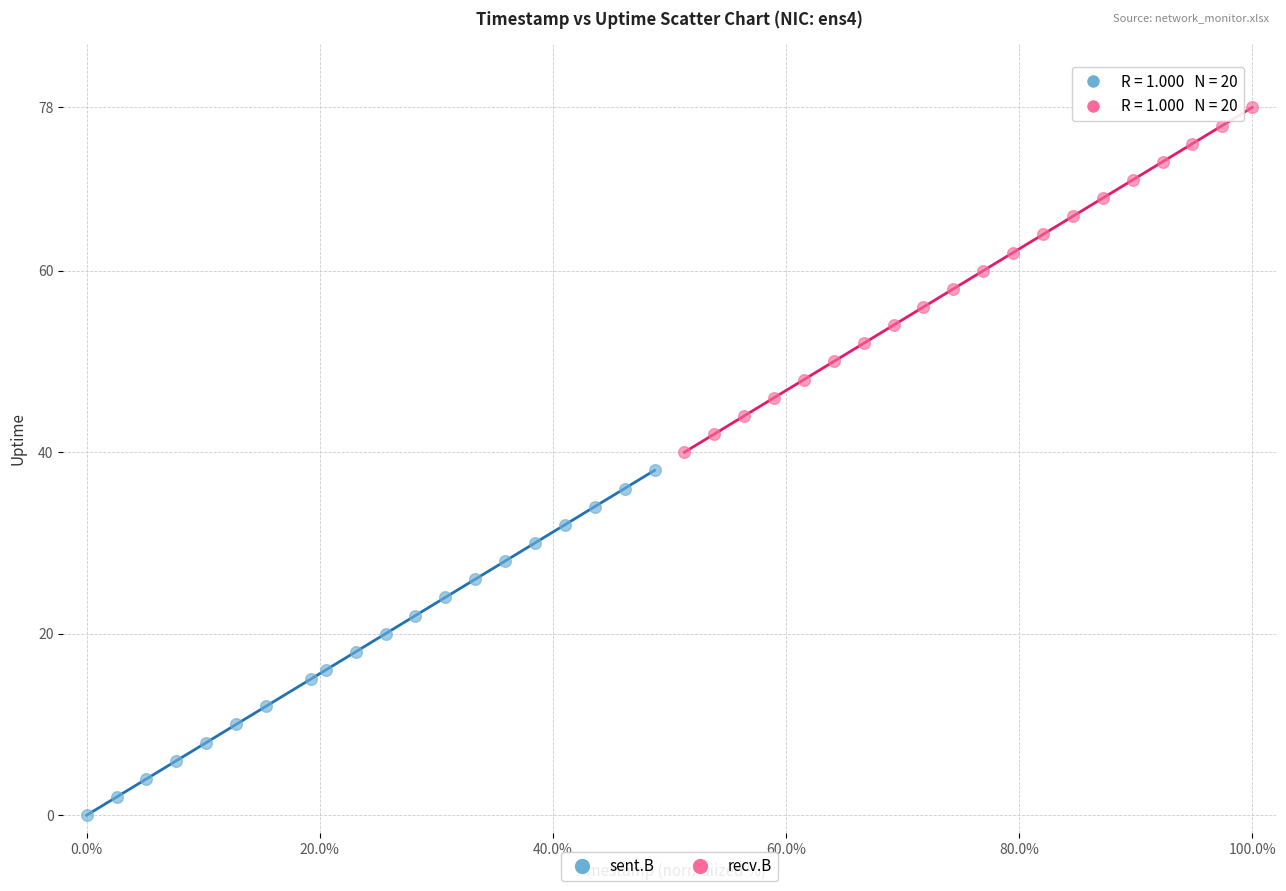

Which series contains the highest Y value?

recv.B